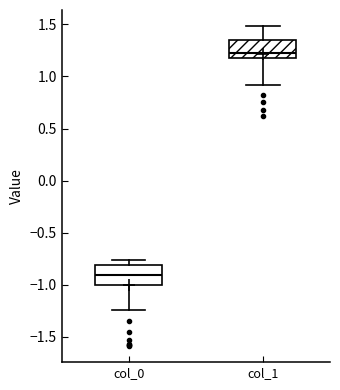

Where is the lower edge of the box for col_1 on the y-axis? The values are not printed on the chart, so give them approximately, as read against the axis.

1.20